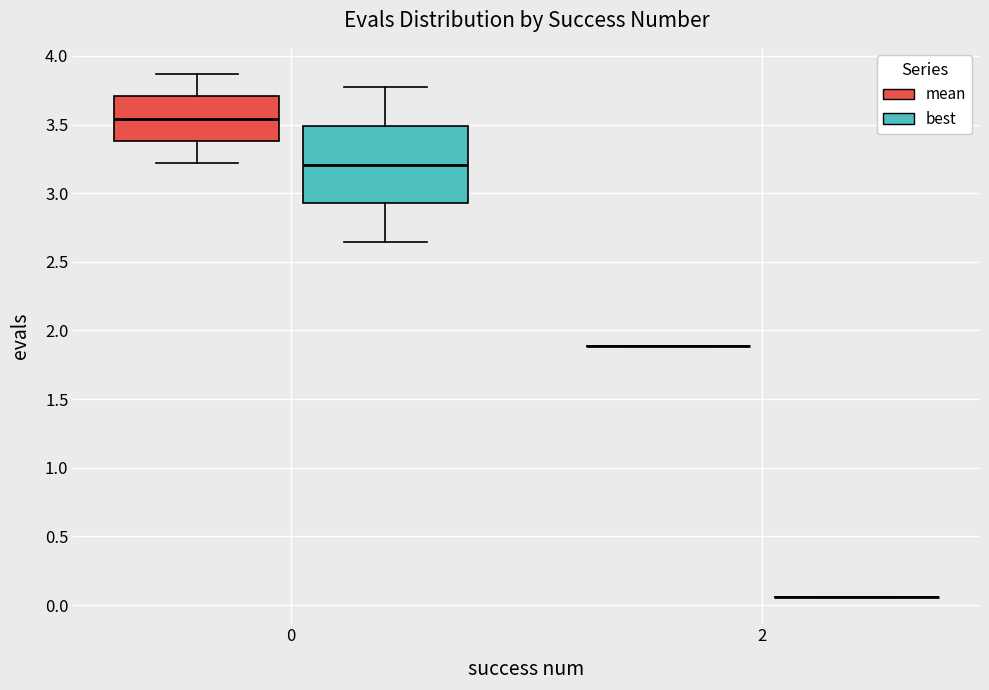

Reading left to right, read every box against the y-axis: the position of its median line, the range the box covers, and the ends of its whiskers. The values are not printed on the chart, so give them approximately, as read against the axis.

0 (mean): median 3.55, box 3.40 to 3.70, whiskers 3.20 to 3.85
0 (best): median 3.20, box 2.95 to 3.50, whiskers 2.65 to 3.75
2 (mean): box collapsed to a line at 1.90, whiskers 1.90 to 1.90
2 (best): box collapsed to a line at 0.05, whiskers 0.05 to 0.05